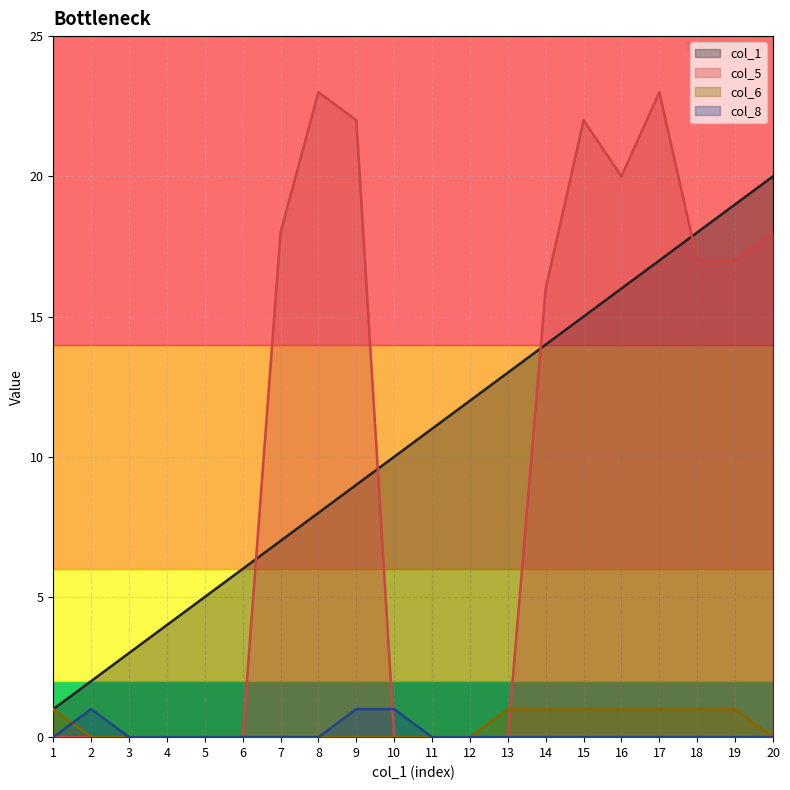

Where is the first local maximum for col_8?

2